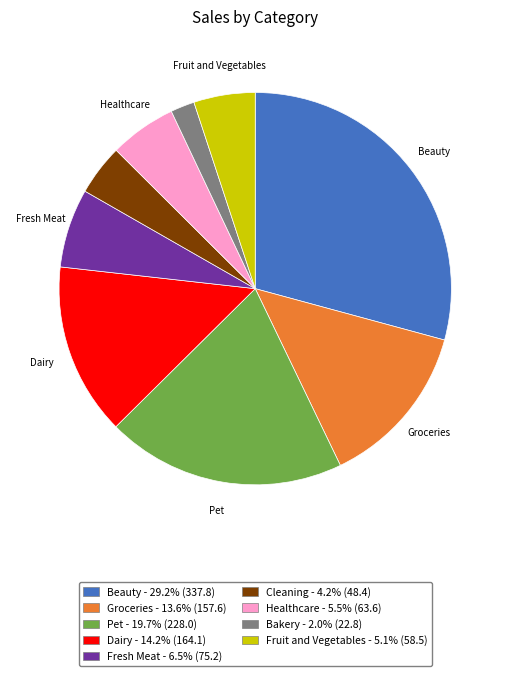

Which category has the smallest portion of the pie?

Bakery